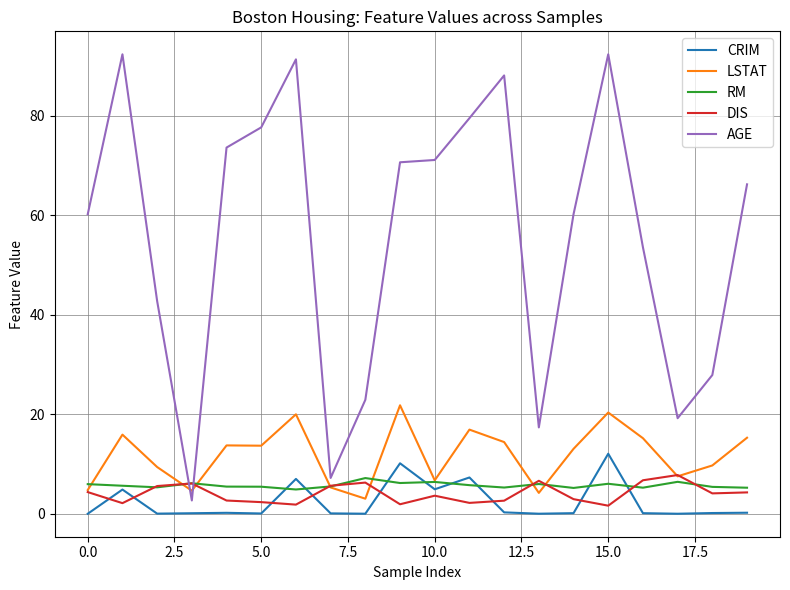

Which series ends up on top after the final intersection of LSTAT and AGE?

AGE